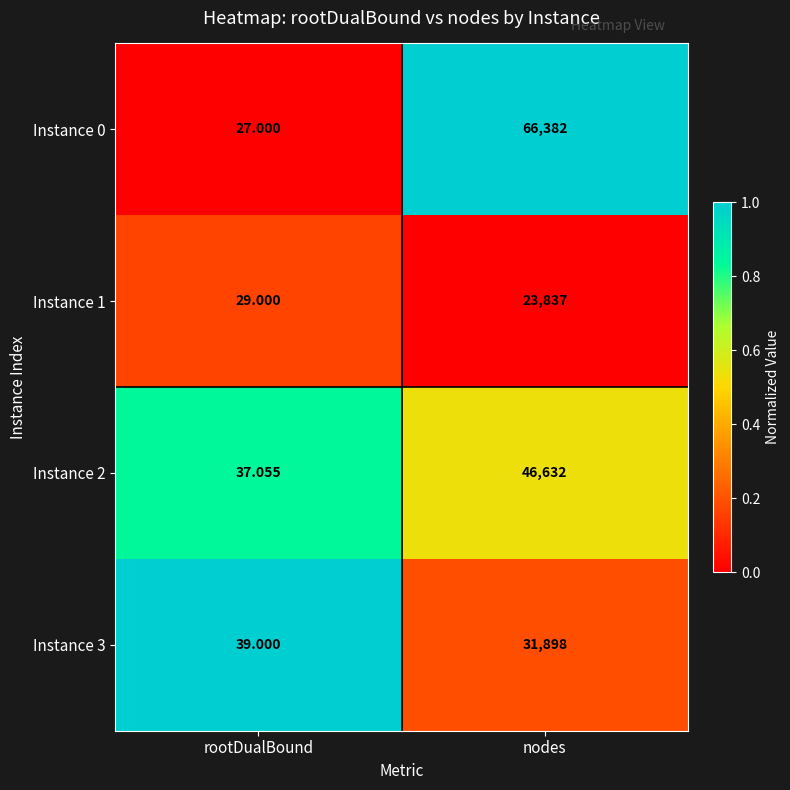

Between rootDualBound and nodes, which series saw the biggest shift?

Instance 0